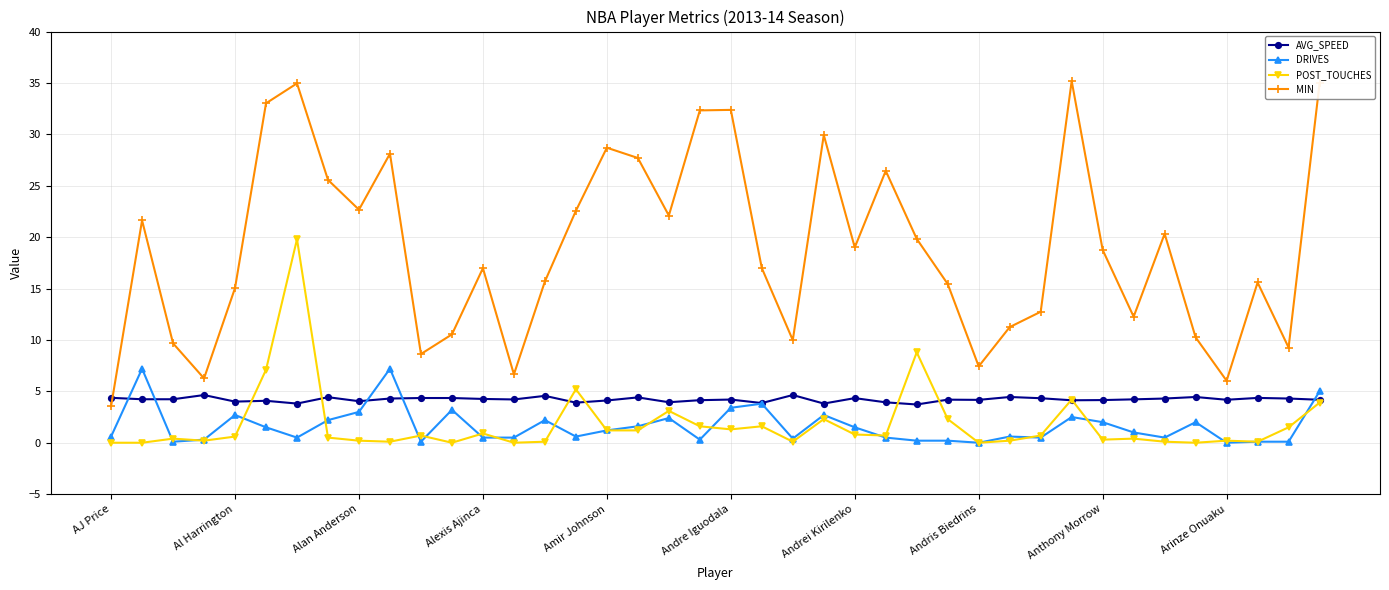

What is the greatest value displayed?

35.2